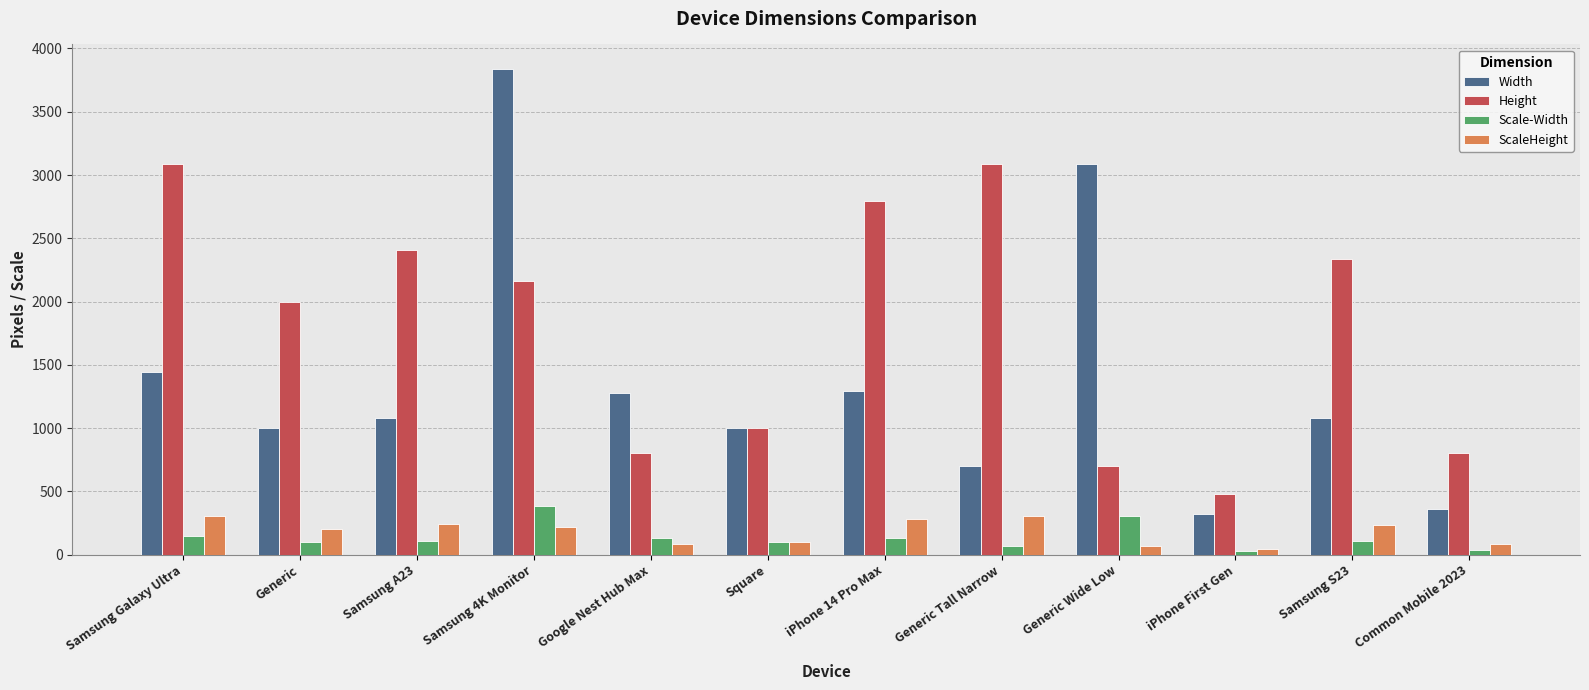

Which series has the largest range (max minus min)?

Width